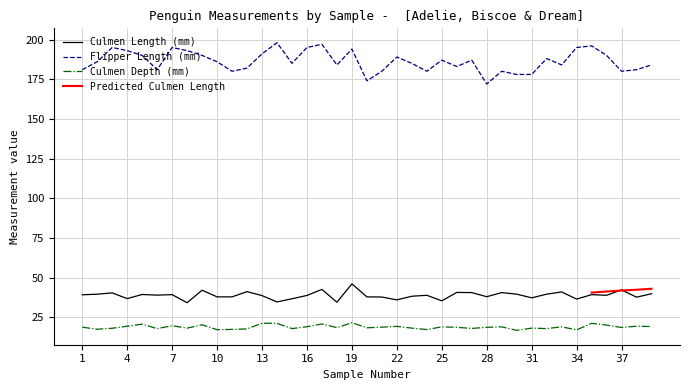

Reading right to left, transcribe all the data shown in this chart.

Culmen Length (mm): 39.8	37.6	42.2	38.8	39.2	36.4	40.9	39.5	37.2	39.5	40.5	37.9	40.5	40.6	35.3	38.8	38.2	35.9	37.7	37.8	46.0	34.4	42.5	38.7	36.6	34.6	38.6	41.1	37.8	37.8	42.0	34.1	39.2	38.9	39.3	36.7	40.3	39.5	39.1
Flipper Length (mm): 184.0	181.0	180.0	190.0	196.0	195.0	184.0	188.0	178.0	178.0	180.0	172.0	187.0	183.0	187.0	180.0	185.0	189.0	180.0	174.0	194.0	184.0	197.0	195.0	185.0	198.0	191.0	182.0	180.0	186.0	190.0	193.0	195.0	181.0	190.0	193.0	195.0	186.0	181.0
Culmen Depth (mm): 19.1	19.3	18.5	20.0	21.1	17.0	18.9	17.8	18.1	16.7	18.9	18.6	17.9	18.6	18.9	17.2	18.1	19.2	18.7	18.3	21.5	18.4	20.7	19.0	17.8	21.1	21.2	17.6	17.3	17.1	20.2	18.1	19.6	17.8	20.6	19.3	18.0	17.4	18.7